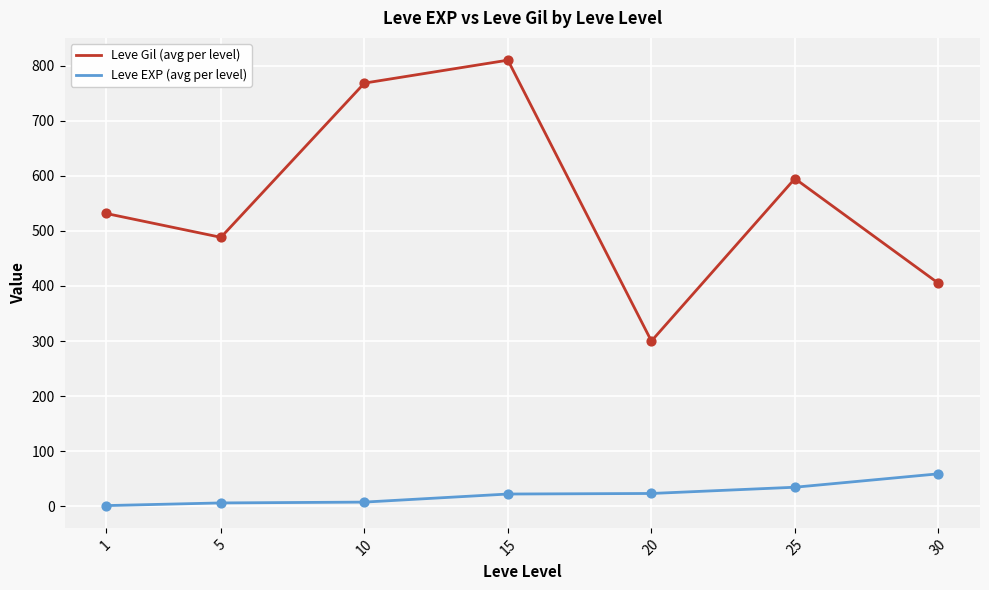

At how many categories does at least one series exceed 132?

7